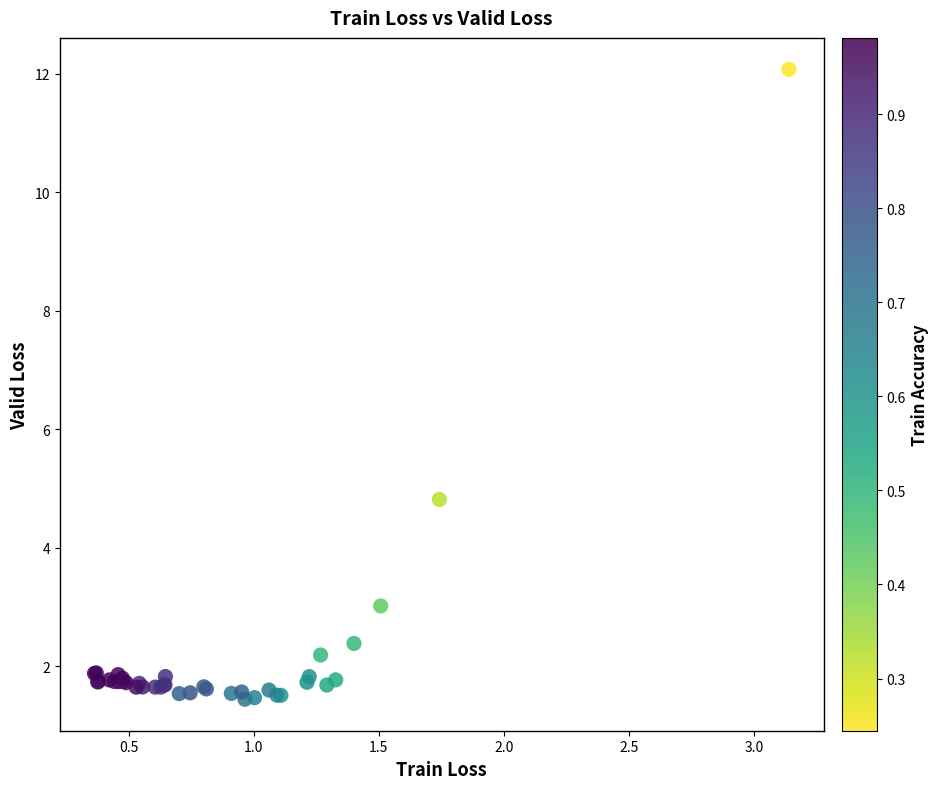

What Y value in the scatter plot is closest to 6?

4.8